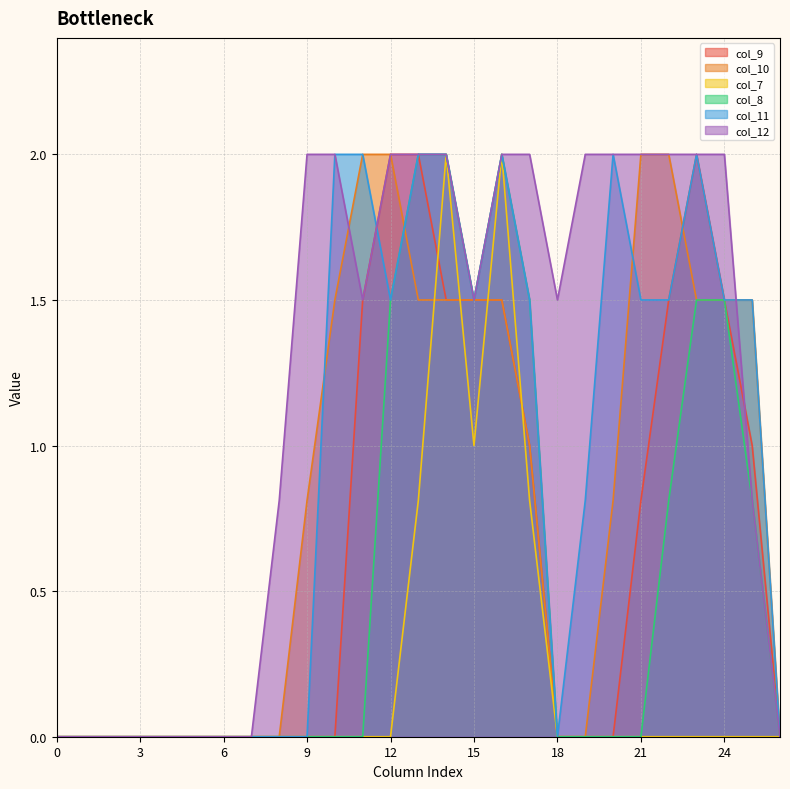

Which series has the largest total across all categories?

col_12